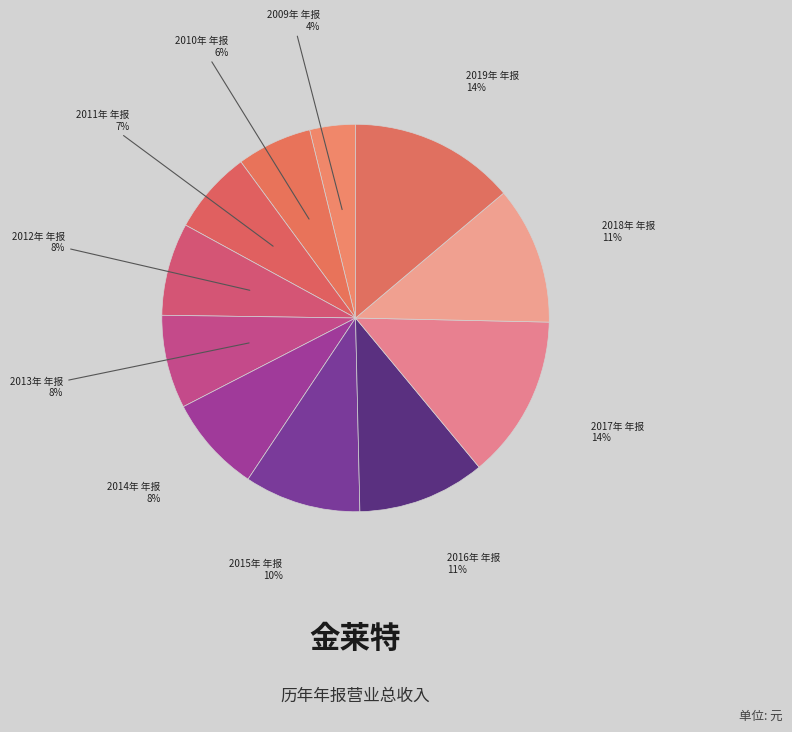

Does 2012年 年报 represent more than half of the total?

No